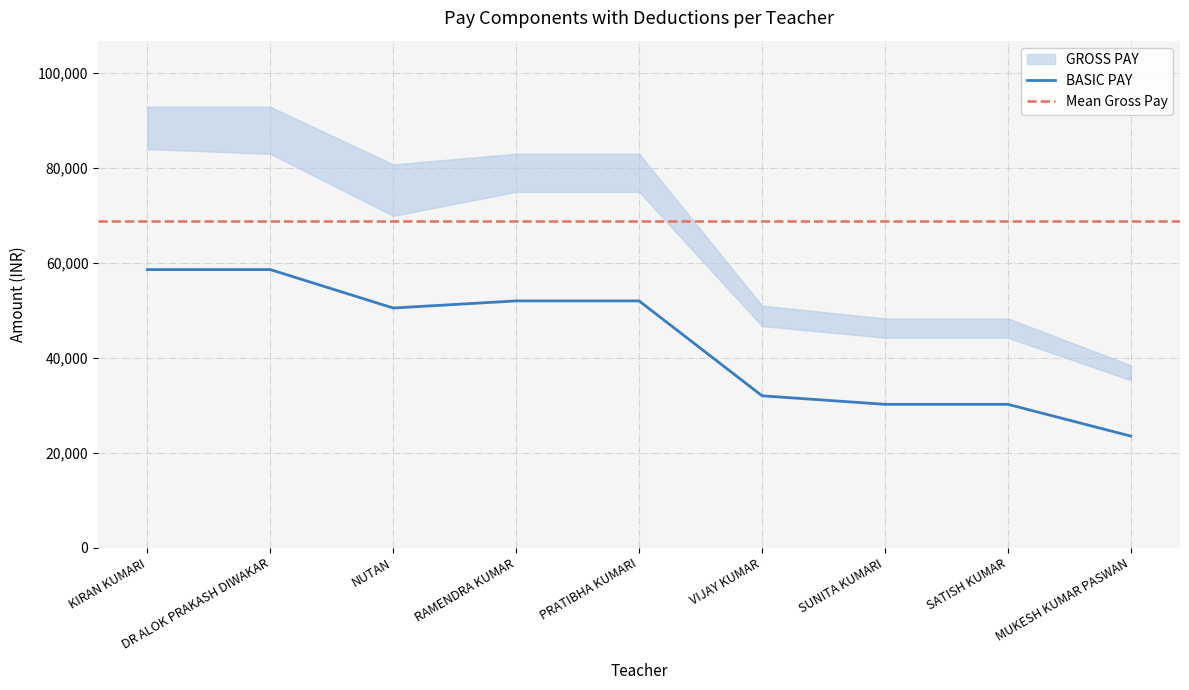

What is the minimum value for BASIC PAY?

23500